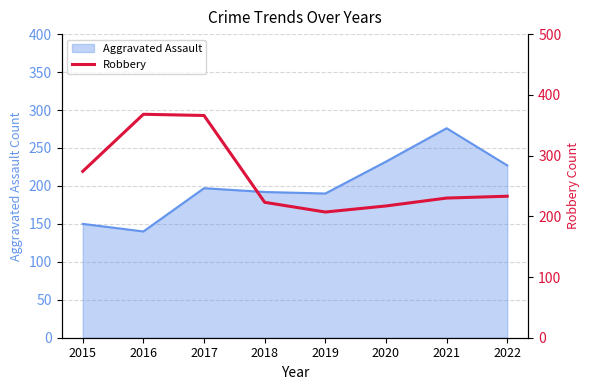

What is the maximum value for Aggravated Assault?

276